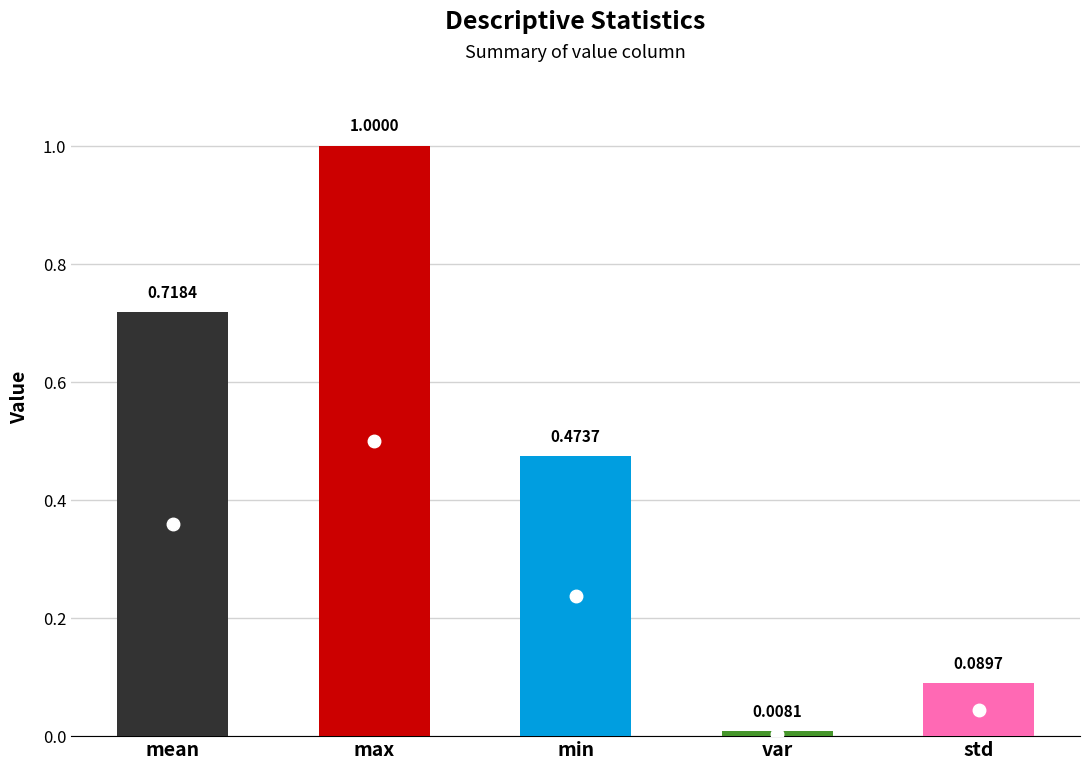

What value does the data have at std?

0.1